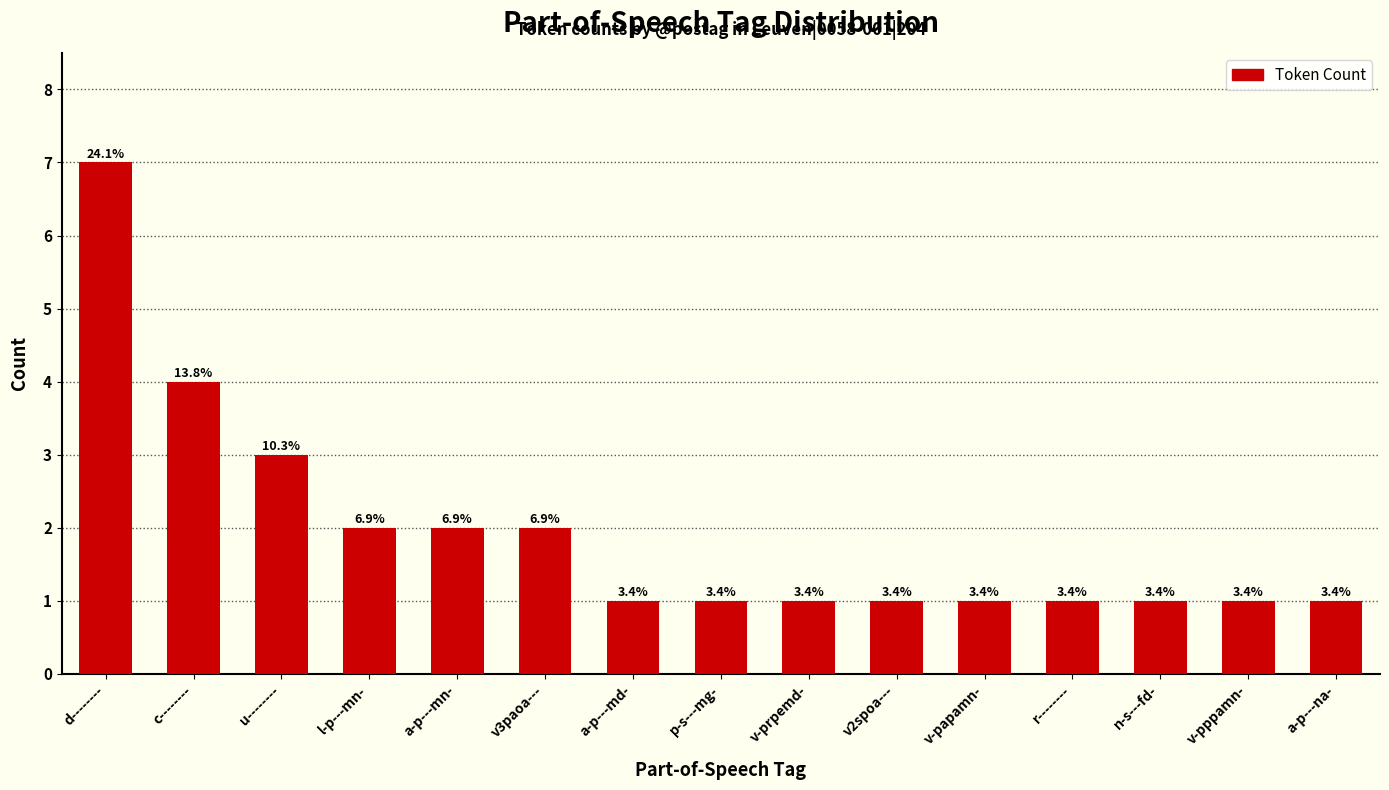

Between d-------- and v-papamn-, which is larger?

d--------